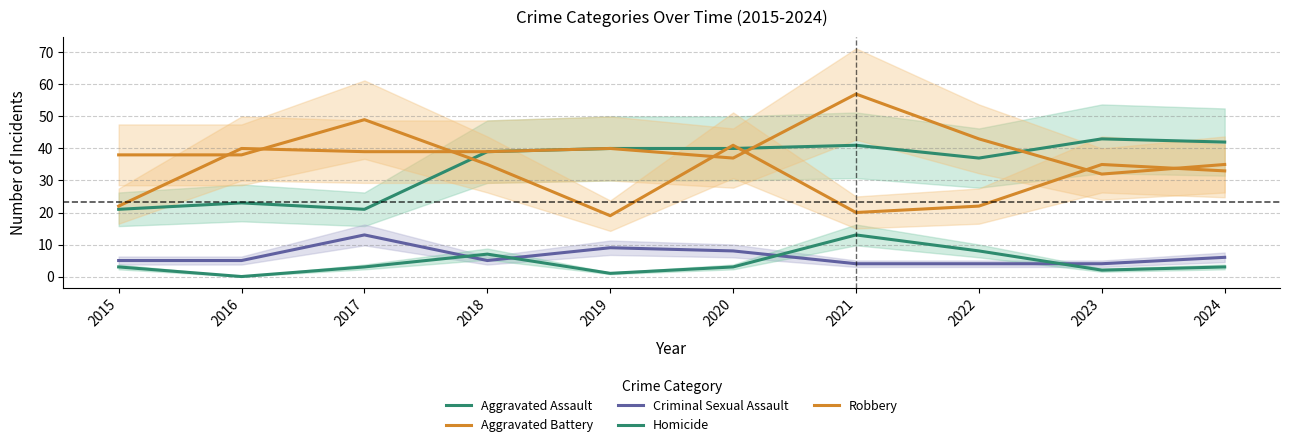

Is the value of Robbery at 2024 greater than the value of Aggravated Assault at 2018?

No